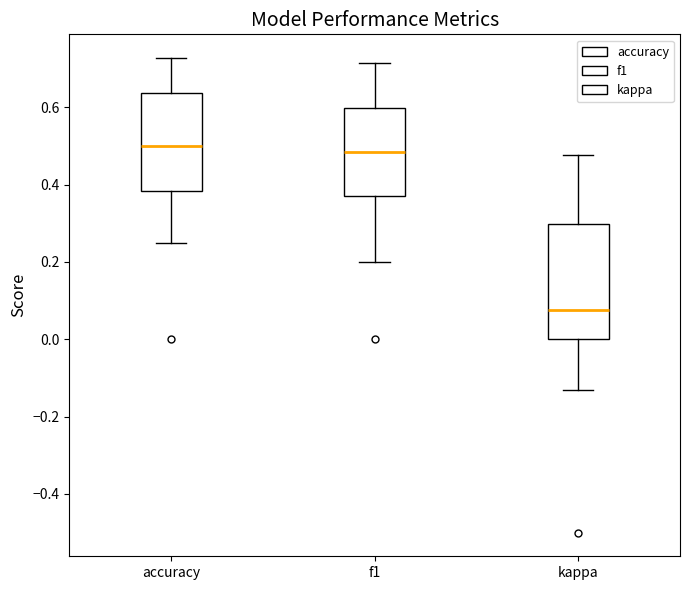

Reading left to right, read every box against the y-axis: the position of its median line, the range the box covers, and the ends of its whiskers. The values are not printed on the chart, so give them approximately, as read against the axis.

accuracy: median 0.50, box 0.38 to 0.64, whiskers 0.26 to 0.72
f1: median 0.48, box 0.36 to 0.60, whiskers 0.20 to 0.72
kappa: median 0.08, box 0.00 to 0.30, whiskers -0.14 to 0.48